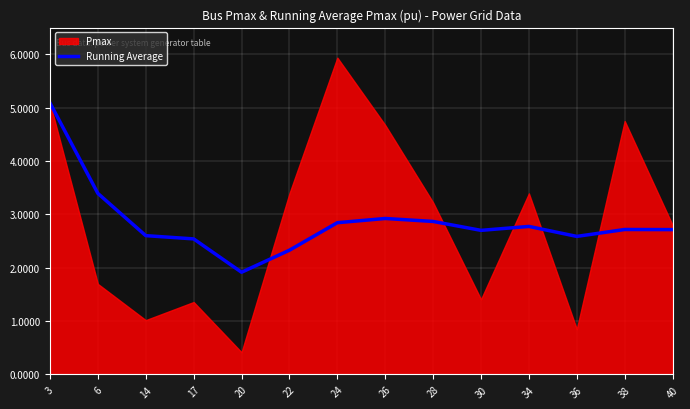

At which label does Running Average reach its peak?

3